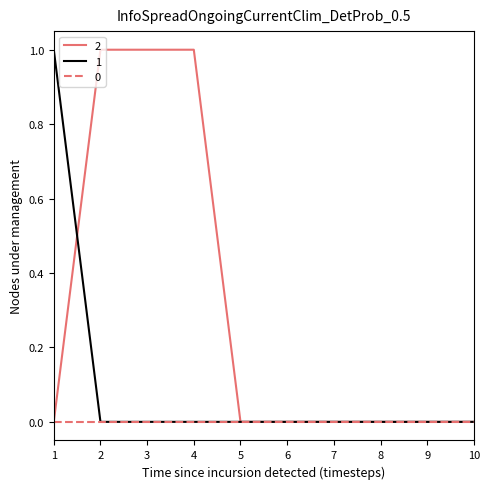

The value of 0 at 4 is 0. True or false?

True